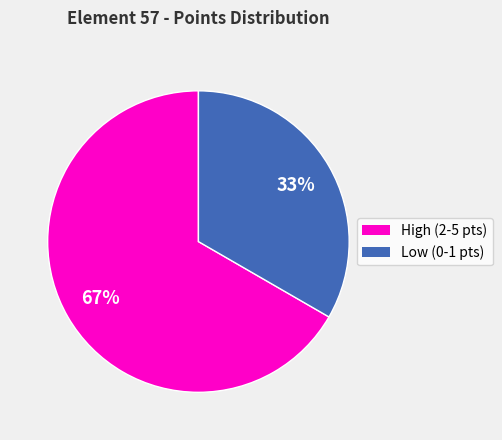

Does any single category account for the majority?

Yes